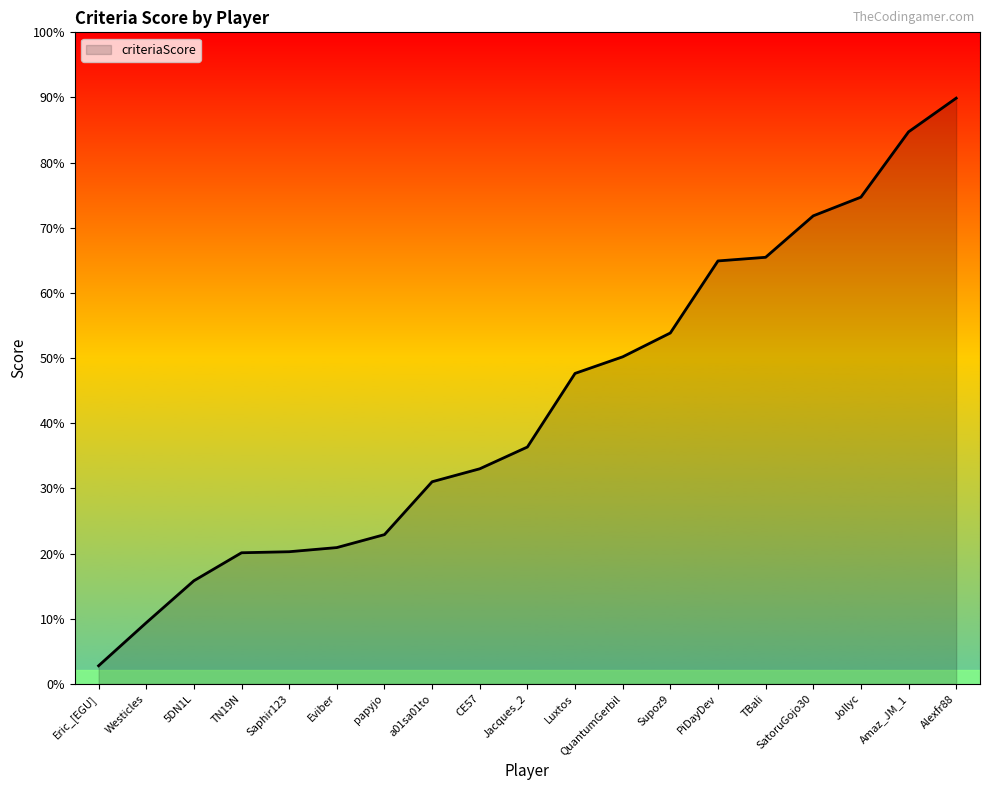

At which label does the data first exceed 597?

Luxtos